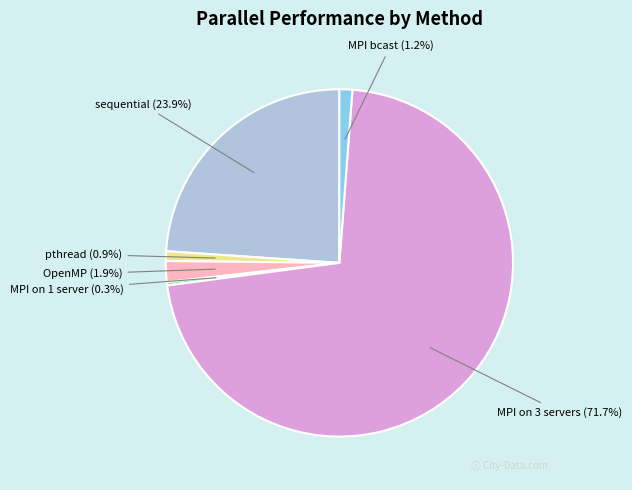

To the nearest percent, what is the combined percentage of OpenMP and pthread?

3%